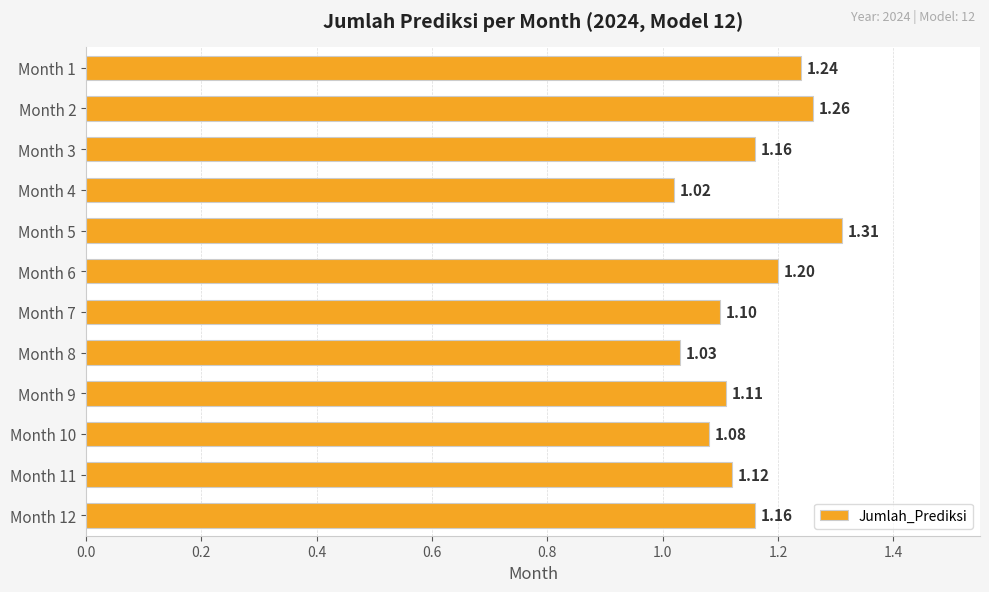

Between Month 4 and Month 5, which is larger?

Month 5